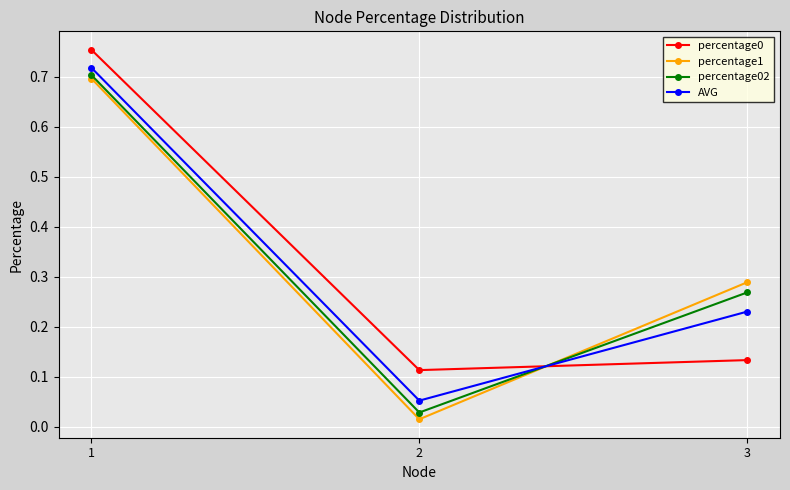

How many categories are shown in the chart?

3